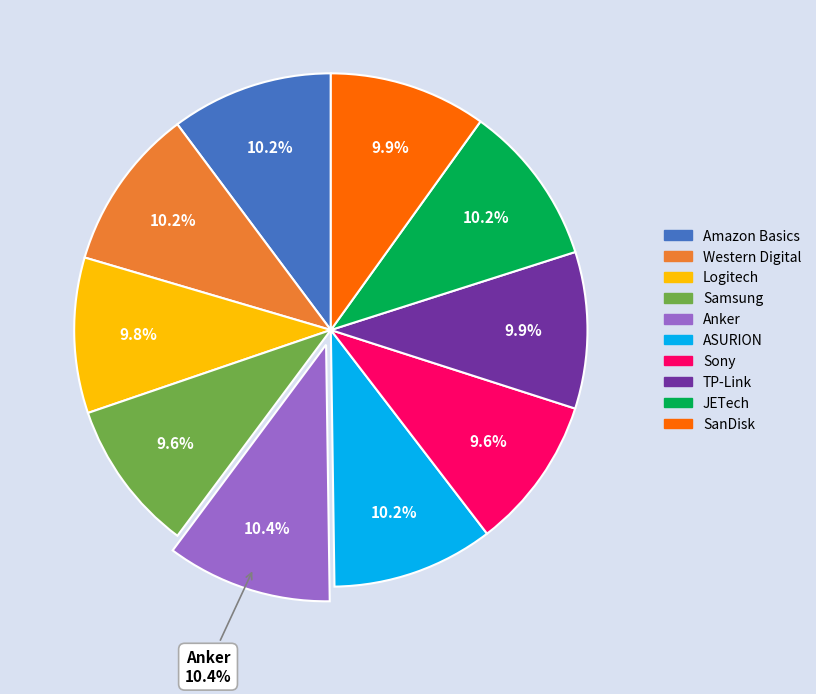

Combined, do JETech and Logitech account for over 50%?

No